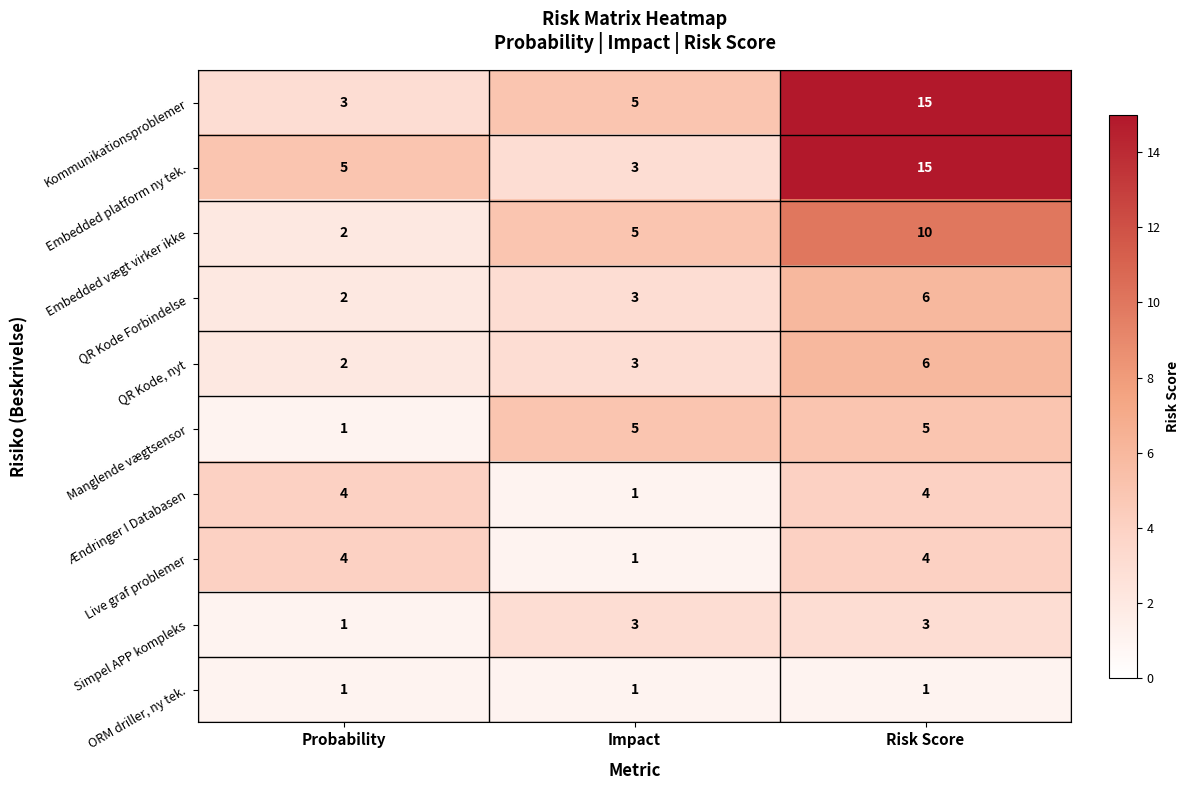

What is the sum of all Kommunikationsproblemer values?

23